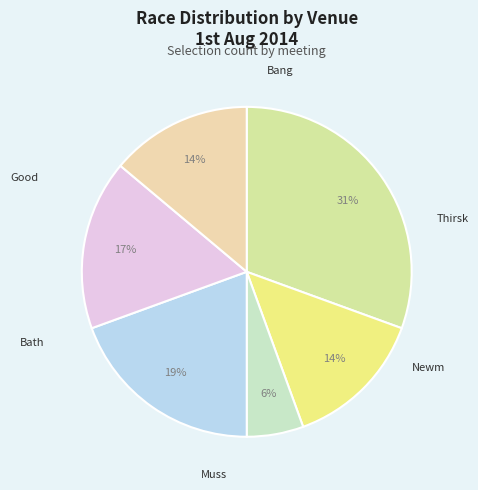

How many slices are in this pie chart?

6